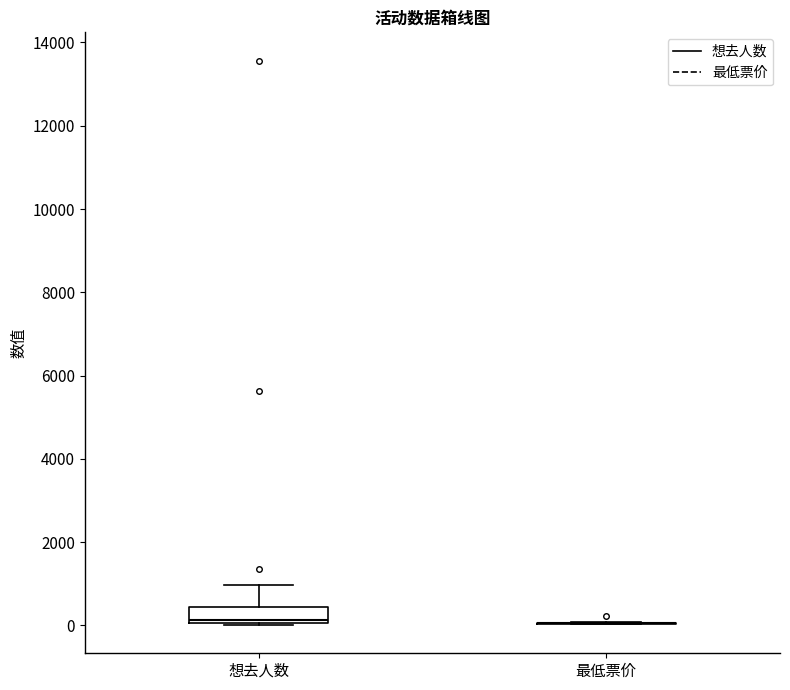

Reading left to right, transcribe this box plot: for each box, give where its median line is, the range the box spans, and where its two whiskers end, as read against the y-axis. The values are not printed on the chart, so give them approximately, as read against the axis.

想去人数: median 200, box 0 to 400, whiskers 0 to 1000
最低票价: box collapsed to a line at 0, whiskers 0 to 0